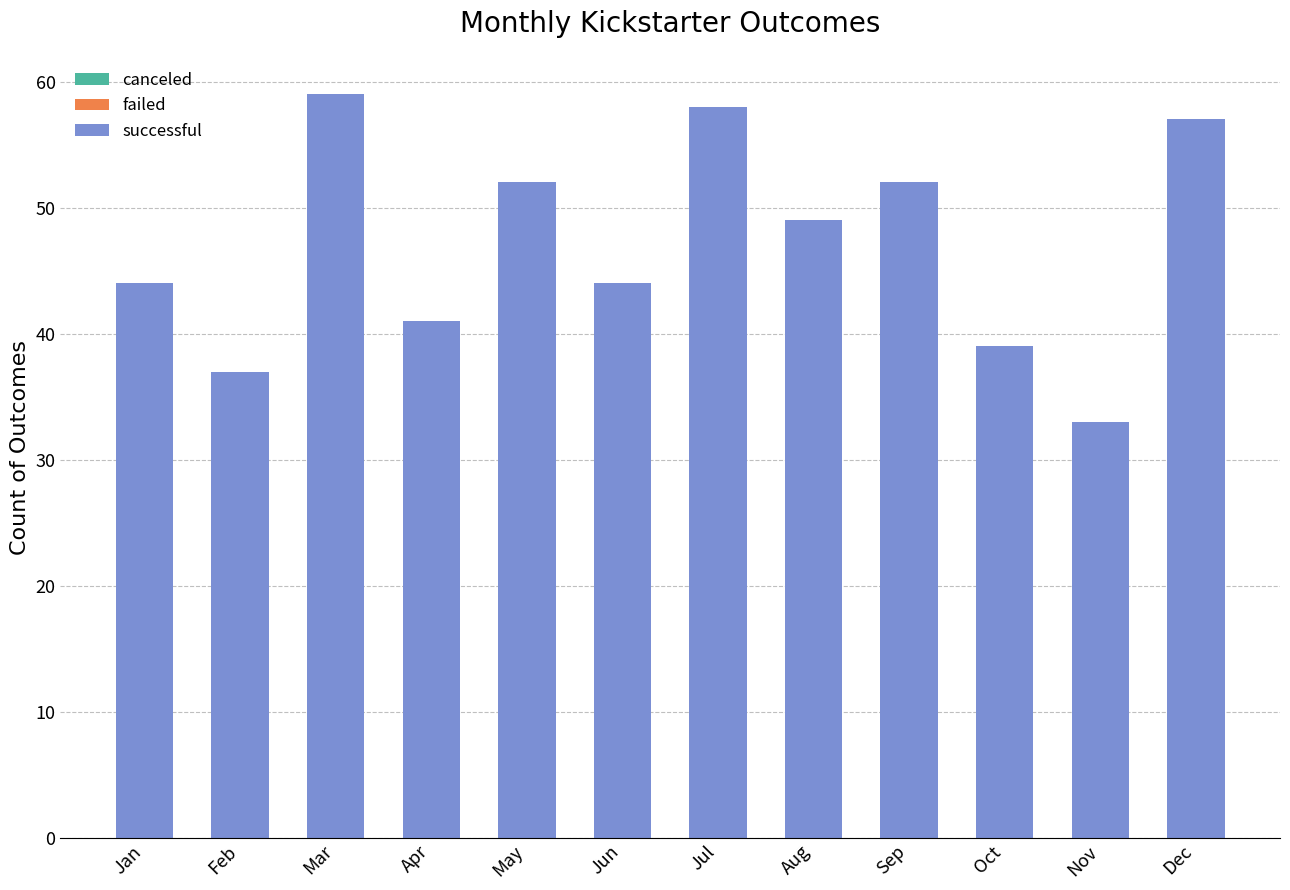

How many values in the canceled series exceed 5?

5